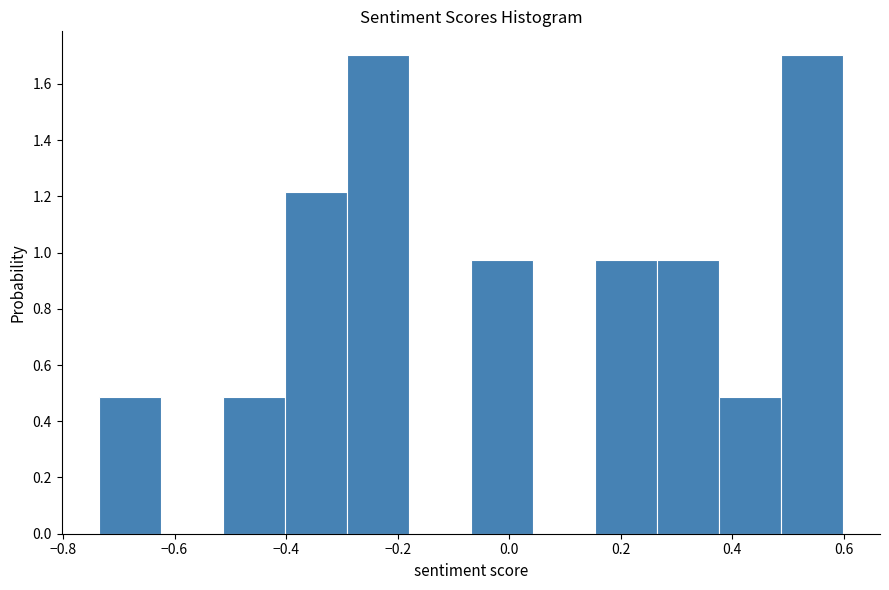

Reading left to right, list every bar in this chart as the range it spans on the x-axis followed by its height. Neither the bar edges nor the heights are printed on the chart, so give them approximately, as read against the axes.

-0.74 to -0.62: 0.48
-0.62 to -0.52: 0
-0.52 to -0.40: 0.48
-0.40 to -0.30: 1.22
-0.30 to -0.18: 1.70
-0.18 to -0.06: 0
-0.06 to 0.04: 0.98
0.04 to 0.16: 0
0.16 to 0.26: 0.98
0.26 to 0.38: 0.98
0.38 to 0.48: 0.48
0.48 to 0.60: 1.70